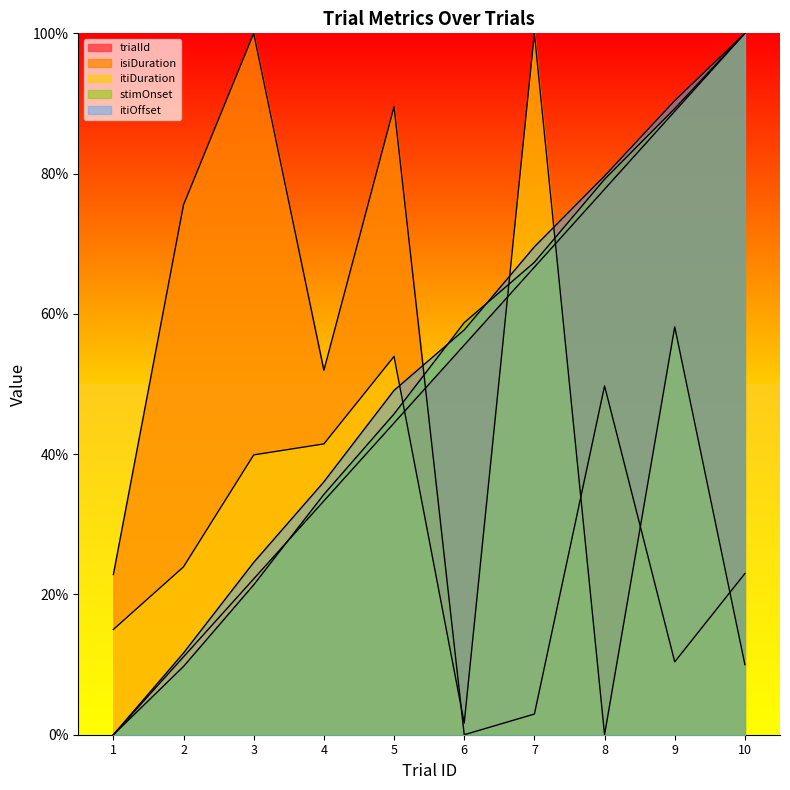

Reading left to right, extract all data points from this chart.

trialId: 1=0.0	2=11.1	3=22.2	4=33.3	5=44.4	6=55.6	7=66.7	8=77.8	9=88.9	10=100.0
isiDuration: 1=22.8	2=75.6	3=100.0	4=52.0	5=89.5	6=0.0	7=2.9	8=49.7	9=10.4	10=23.0
itiDuration: 1=15.0	2=23.9	3=39.9	4=41.5	5=53.9	6=1.7	7=100.0	8=0.0	9=58.2	10=10.0
stimOnset: 1=0.0	2=9.7	3=21.4	4=34.3	5=45.7	6=58.8	7=67.4	8=79.2	9=89.3	10=100.0
itiOffset: 1=0.0	2=11.7	3=24.6	4=36.1	5=49.1	6=57.7	7=69.6	8=79.7	9=90.4	10=100.0